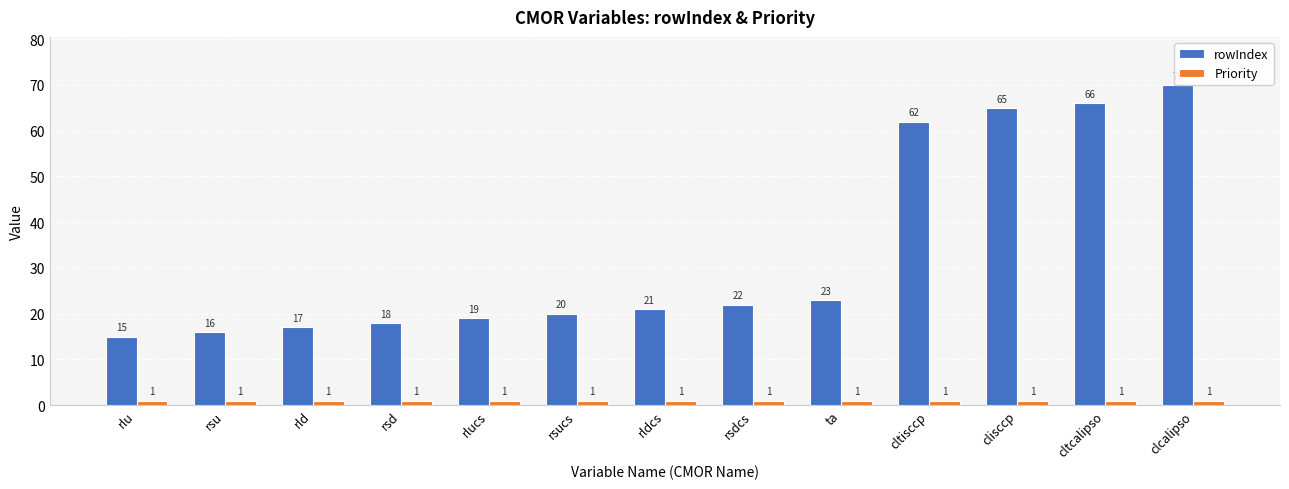

What is the total value across all series at cltcalipso?

67